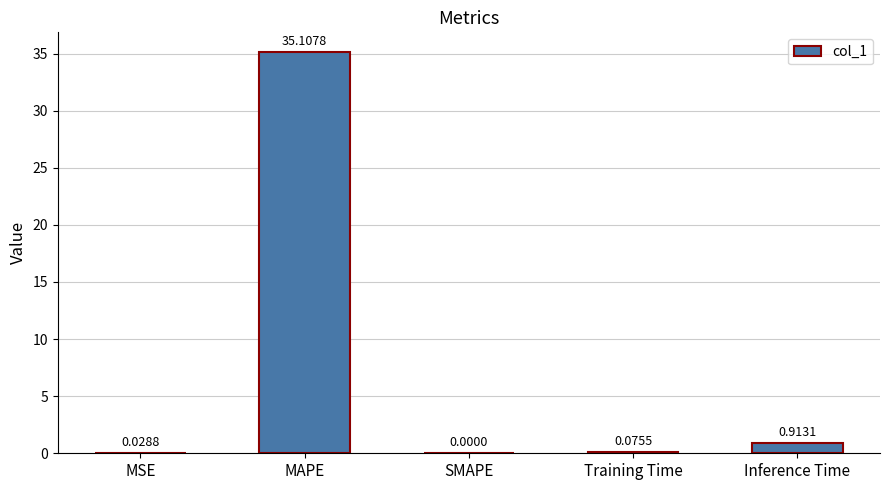

At which label is the value closest to 17?

Inference Time